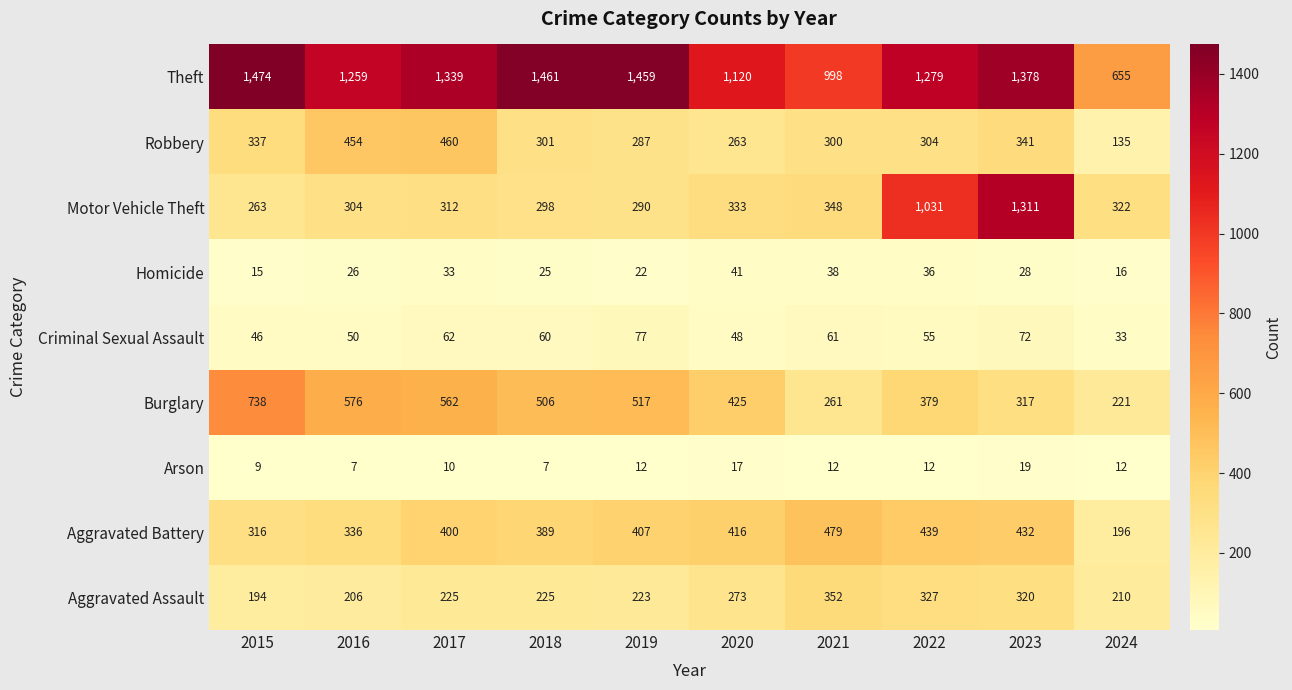

Is it true that Aggravated Battery equals 479 at 2021?

True